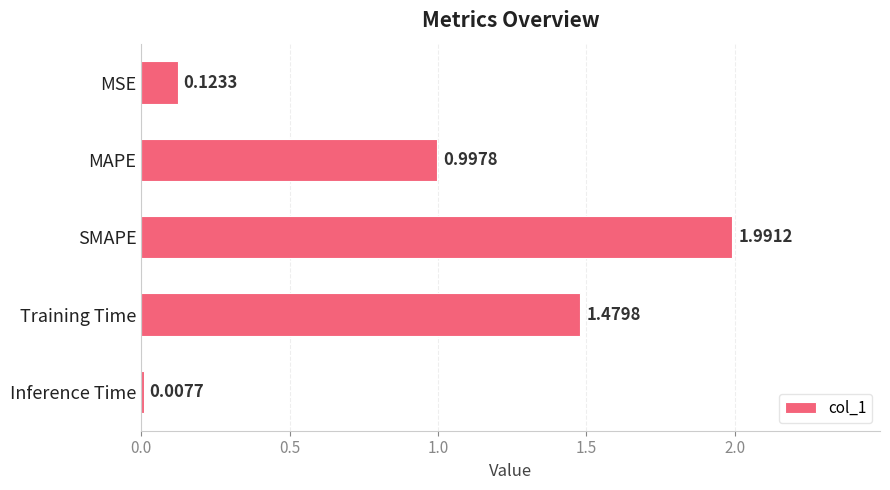

At which label is the value closest to 0?

Inference Time